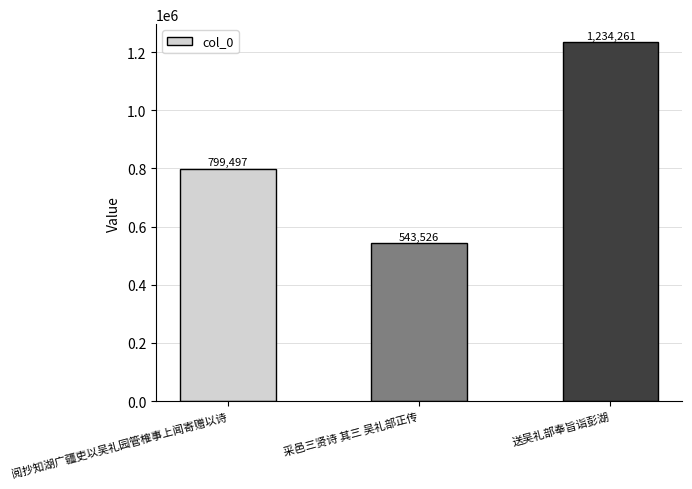

List the labels in order of value, largest first.

送吴礼部奉旨诣彭湖, 阅抄知湖广疆吏以吴礼园管榷事上闻寄赠以诗, 采邑三贤诗 其三 吴礼部正传